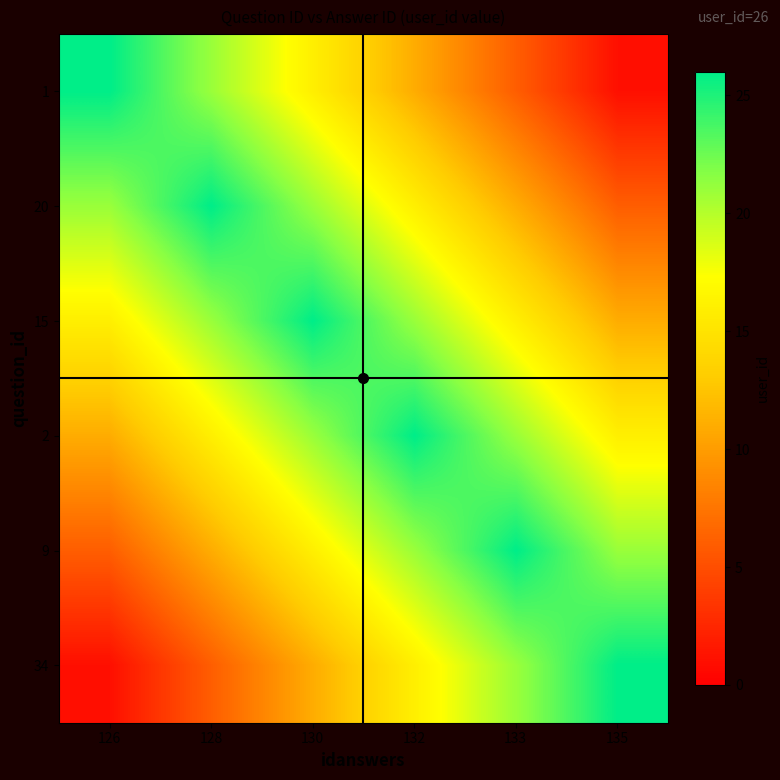

What is the difference between the highest and lowest values at 128?

20